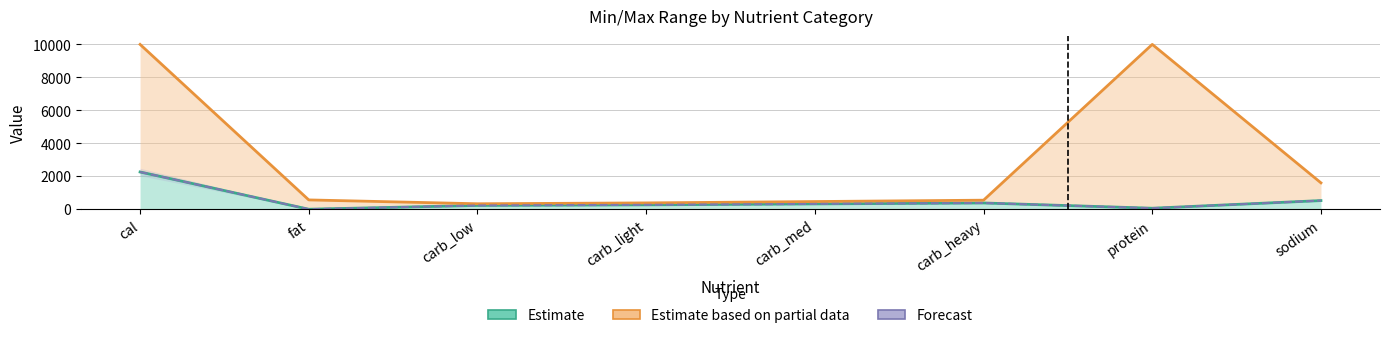

What is the value of the max point at the 8th from the left?

1600